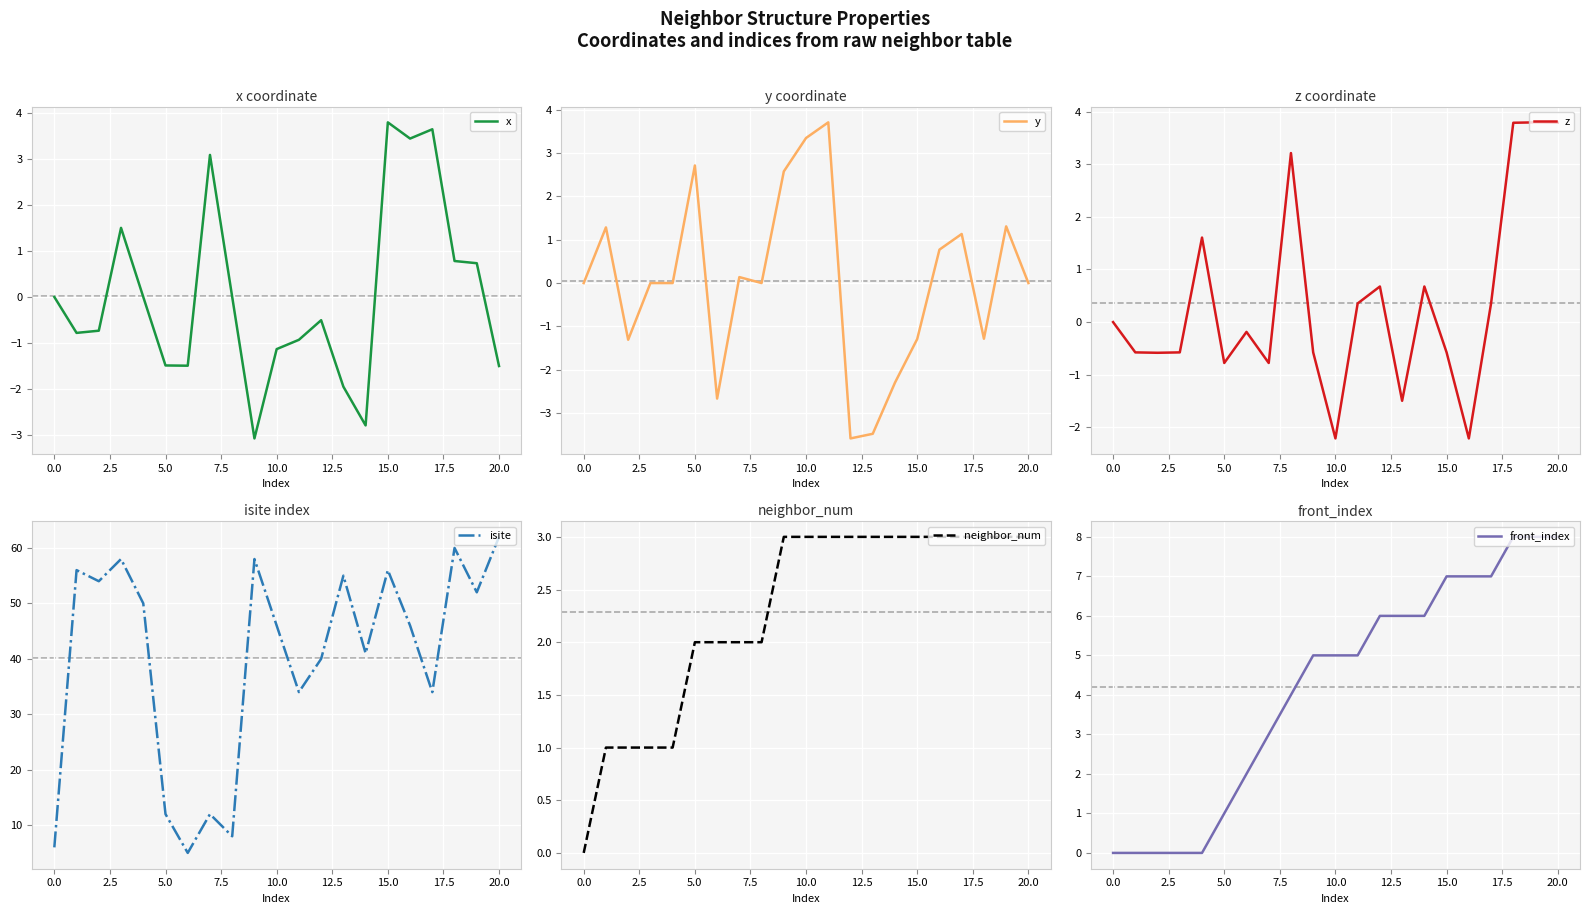

Which series ends up on top after the final intersection of z and front_index?

front_index